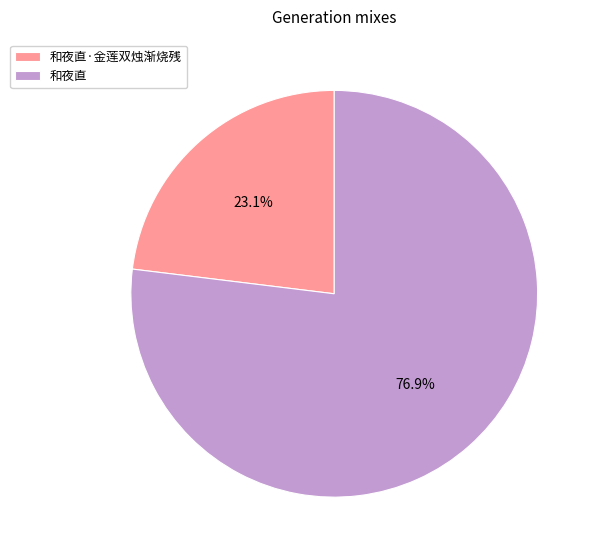

How many slices are in this pie chart?

2